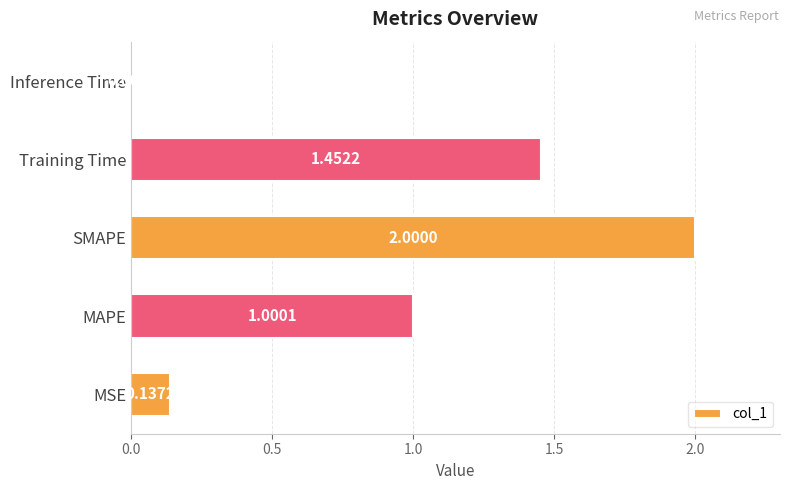

List the labels in order of value, smallest first.

Inference Time, MSE, MAPE, Training Time, SMAPE